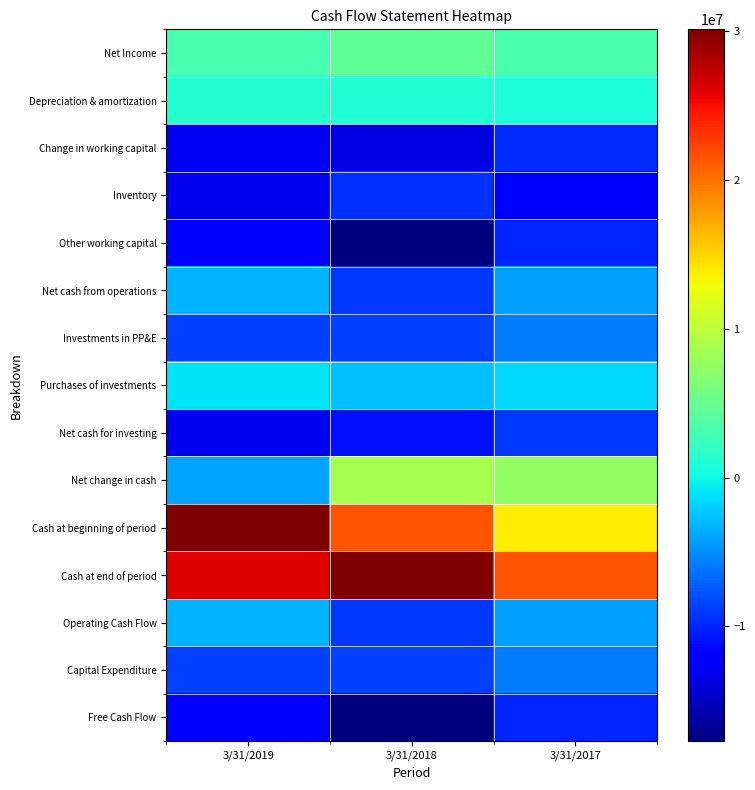

How many distinct data groups are displayed?

15